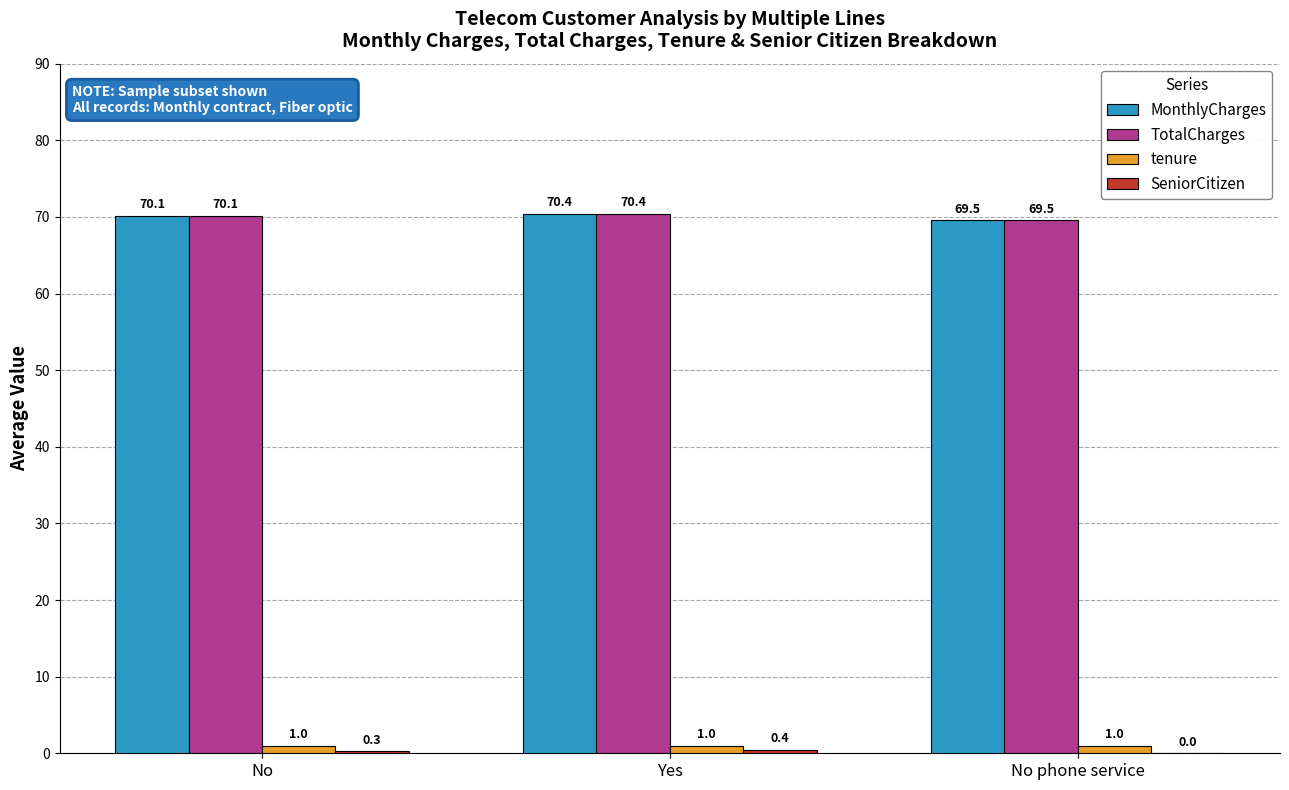

Is the value of MonthlyCharges at No phone service greater than the value of tenure at No?

Yes